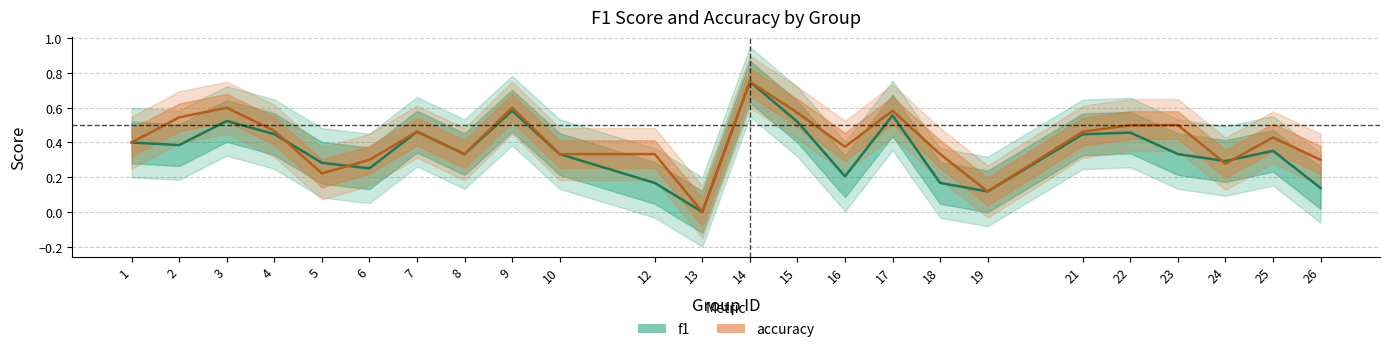

How many intersections are there between f1 and accuracy?

4